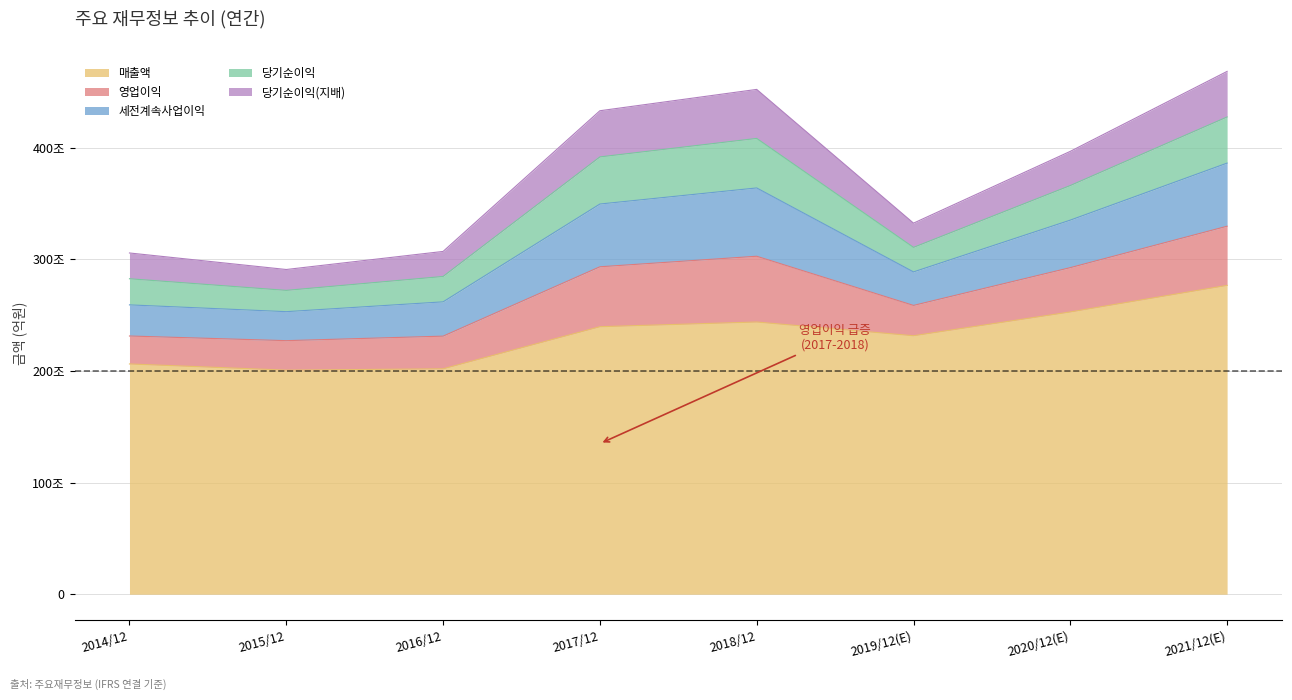

What are all the series names shown in the legend?

매출액, 영업이익, 세전계속사업이익, 당기순이익, 당기순이익(지배)